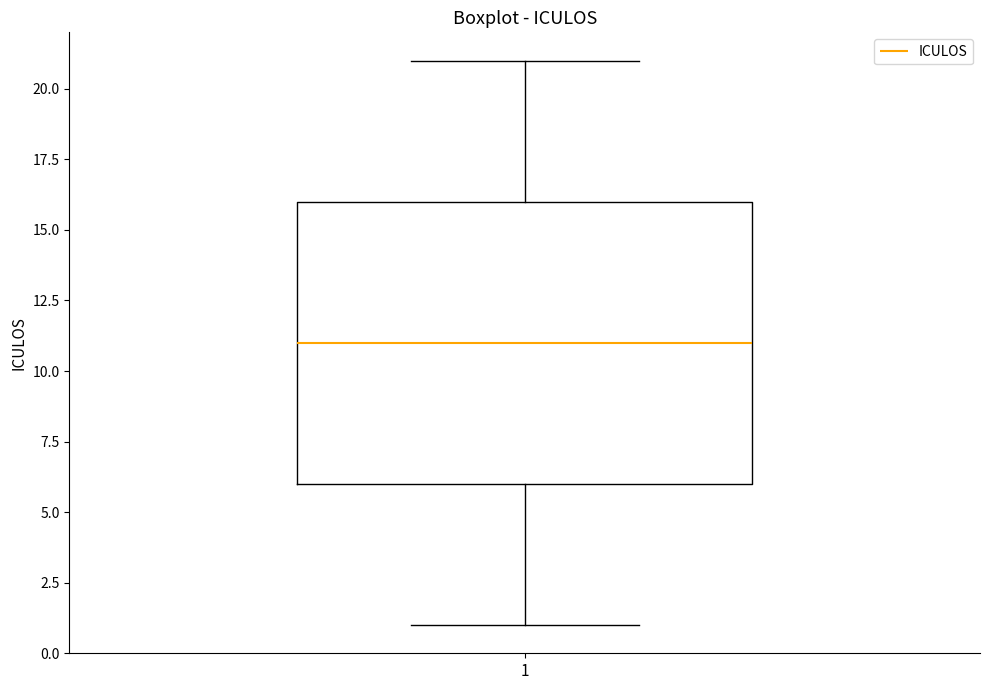

Where does the upper whisker of the box at x = 1 end on the y-axis? The values are not printed on the chart, so give them approximately, as read against the axis.

21